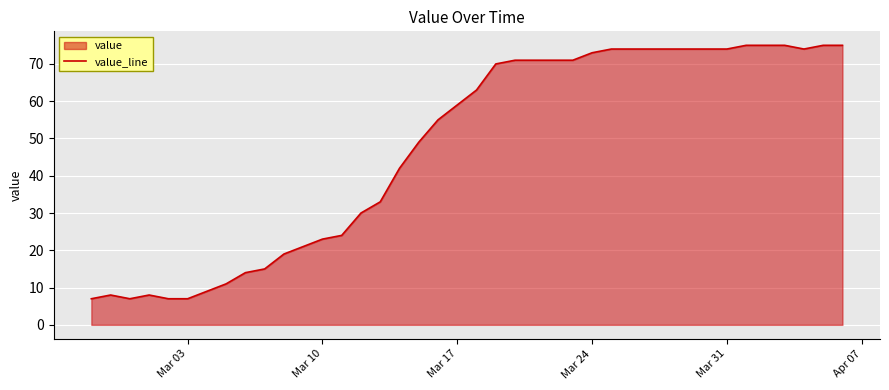

What is the smallest value displayed?

7